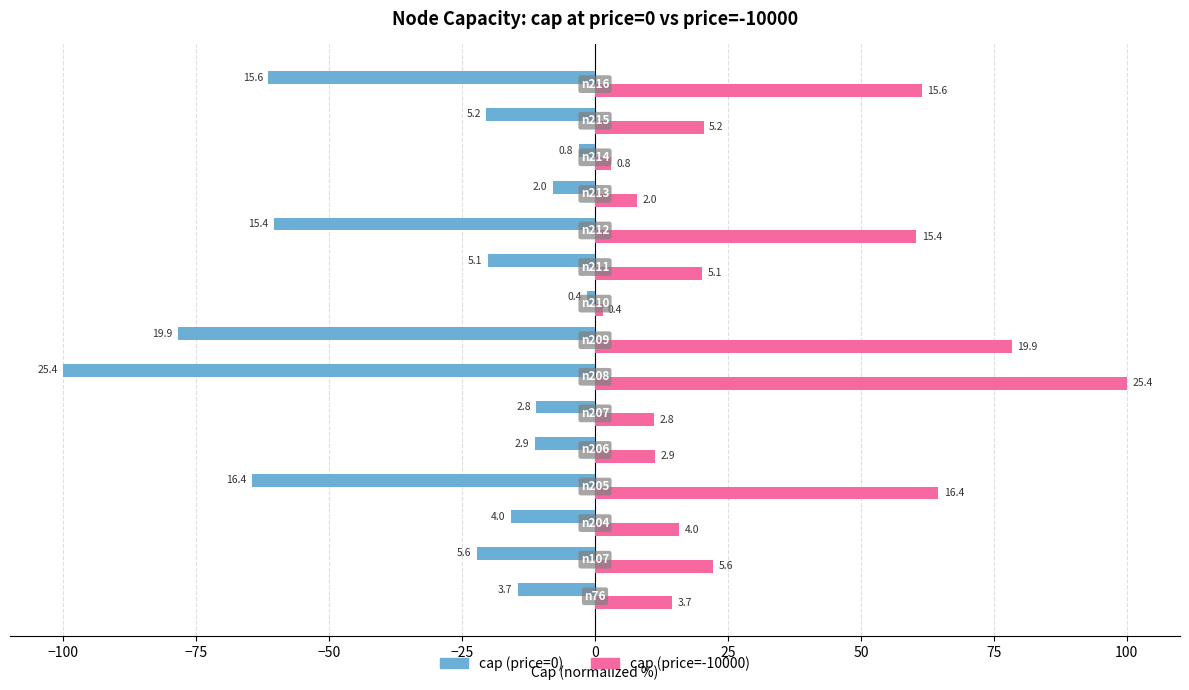

What is the lowest value of the cap (price=-10000) series?

1.4